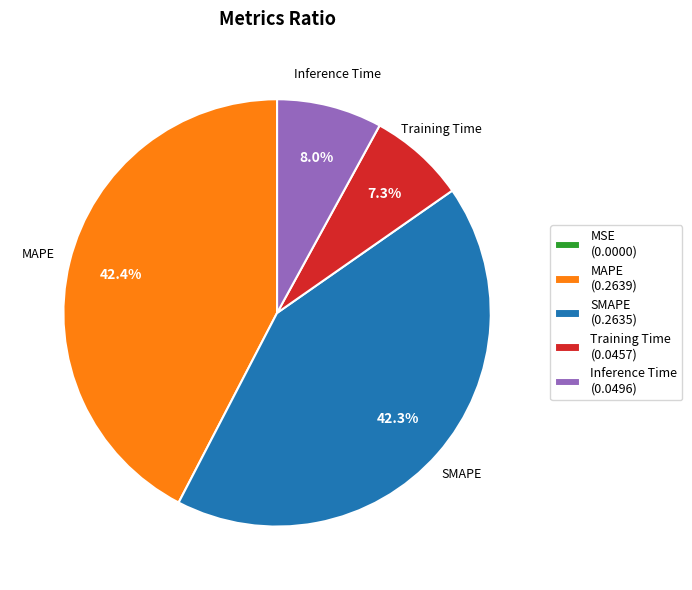

What percentage is the Inference Time slice, to the nearest percent?

8%